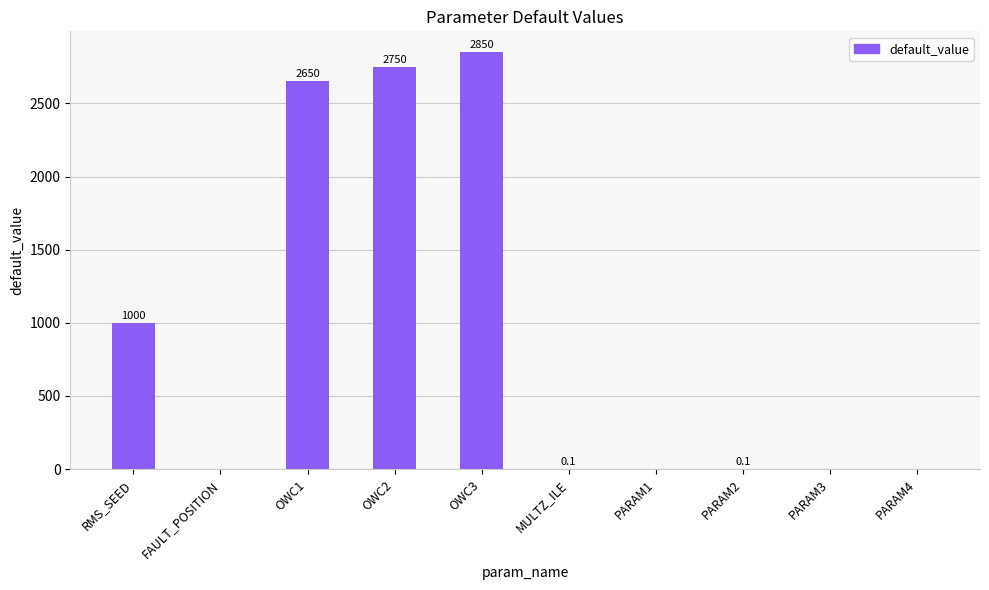

At which label is the value closest to 1425?

RMS_SEED